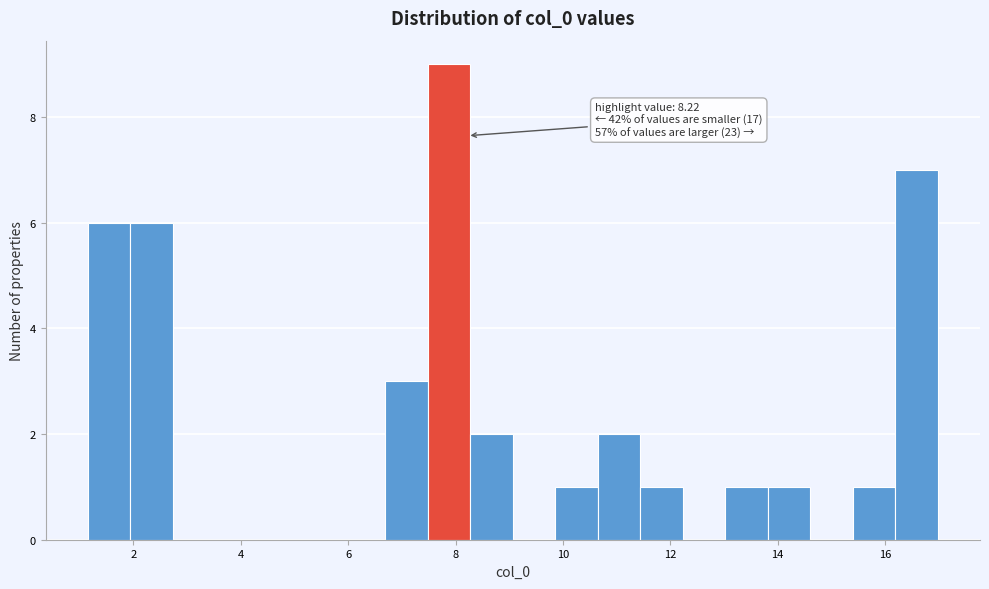

Around what value on the x-axis is the tallest bar? Give the approximate position of its centre, as read against the axis.

7.8